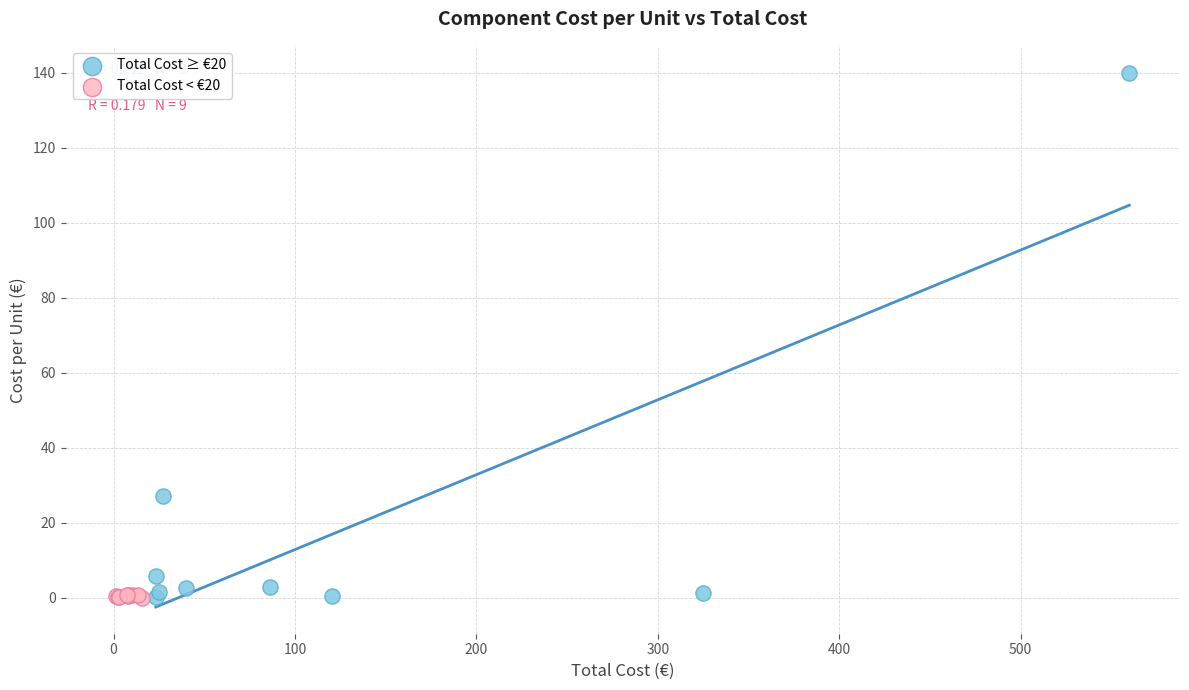

Which series contains the highest Y value?

Total Cost ≥ €20